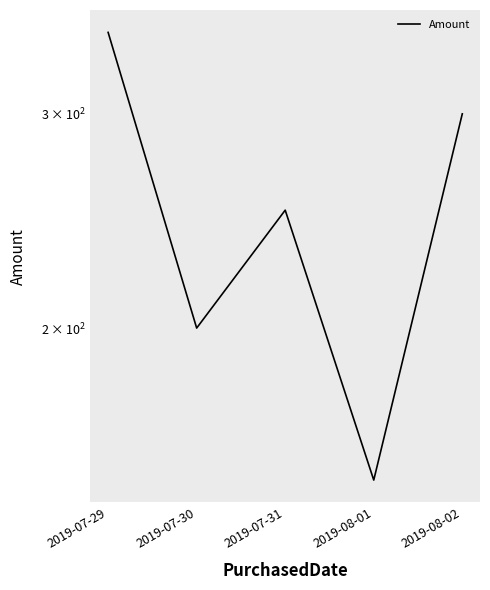

What position from the left is 2019-07-31?

3